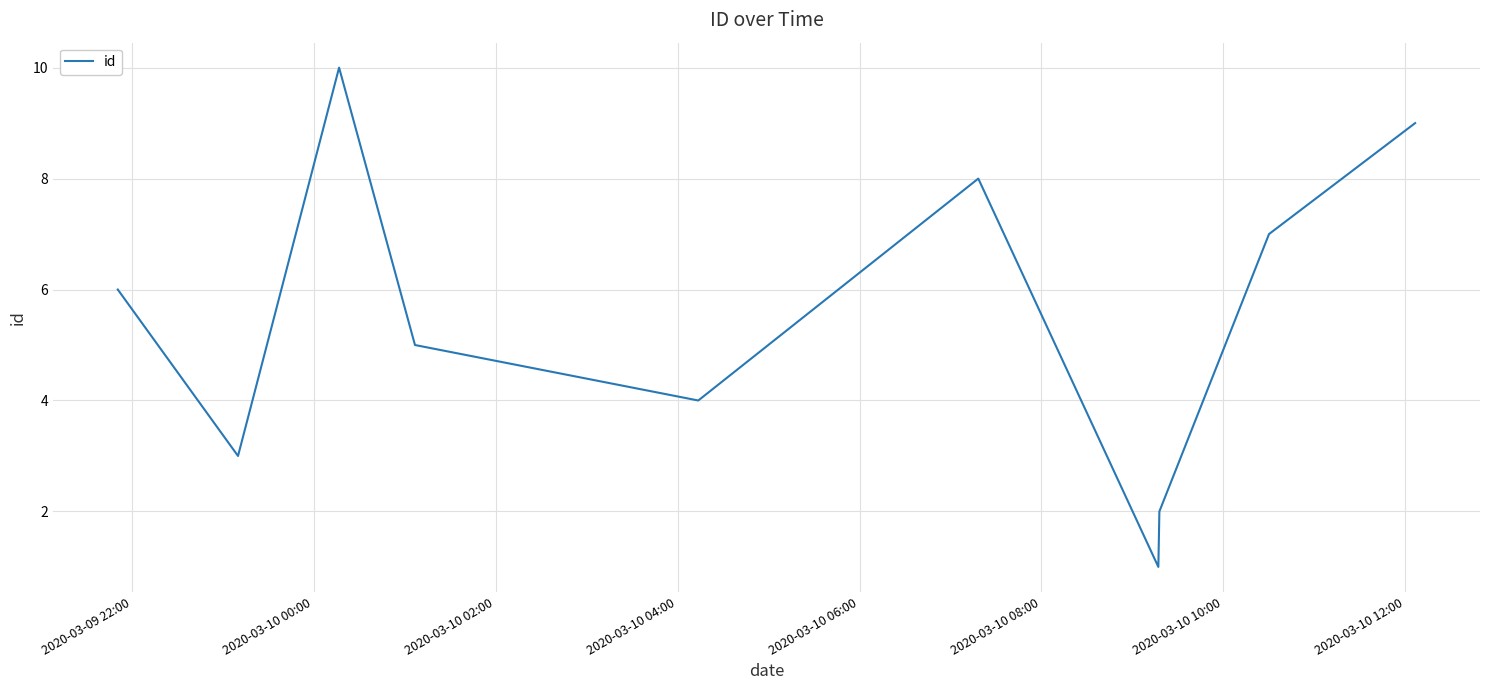

What is the maximum value shown in the chart?

10